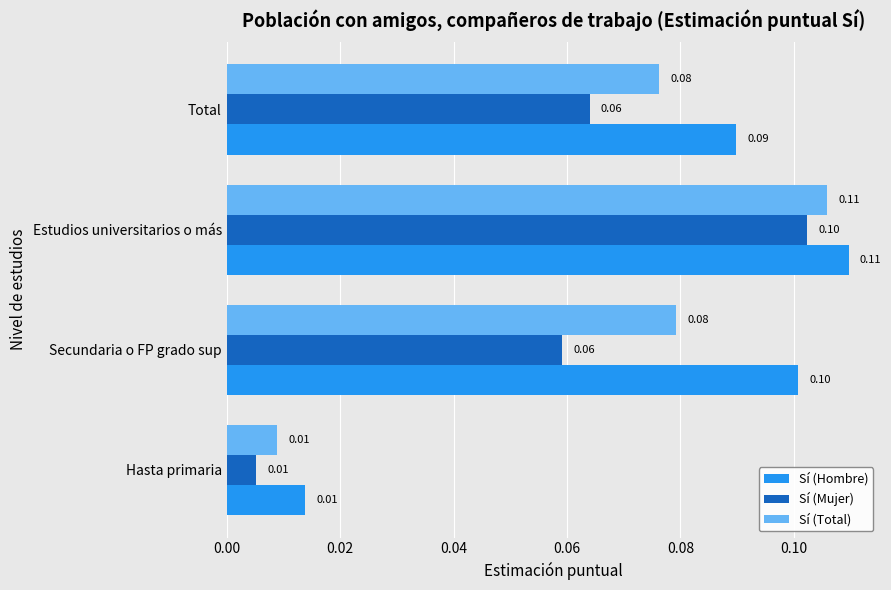

What is the sum of all Sí (Total) values?

0.3